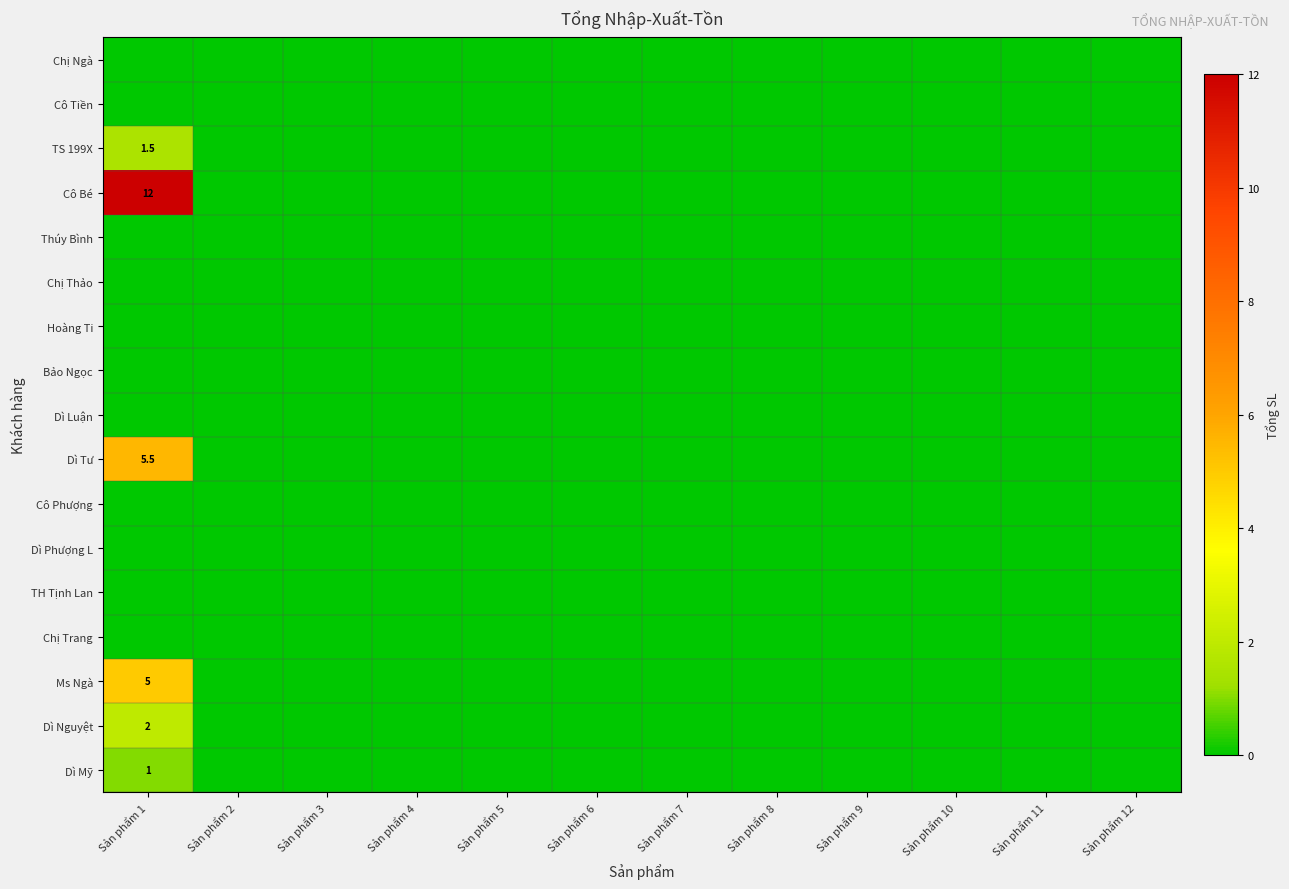

Rank the series at Sản phẩm 5 from lowest to highest value.

Chị Ngà, Cô Tiền, TS 199X, Cô Bé, Thúy Bình, Chị Thảo, Hoàng Ti, Bảo Ngọc, Dì Luận, Dì Tư, Cô Phượng, Dì Phượng L, TH Tịnh Lan, Chị Trang, Ms Ngà, Dì Nguyệt, Dì Mỹ